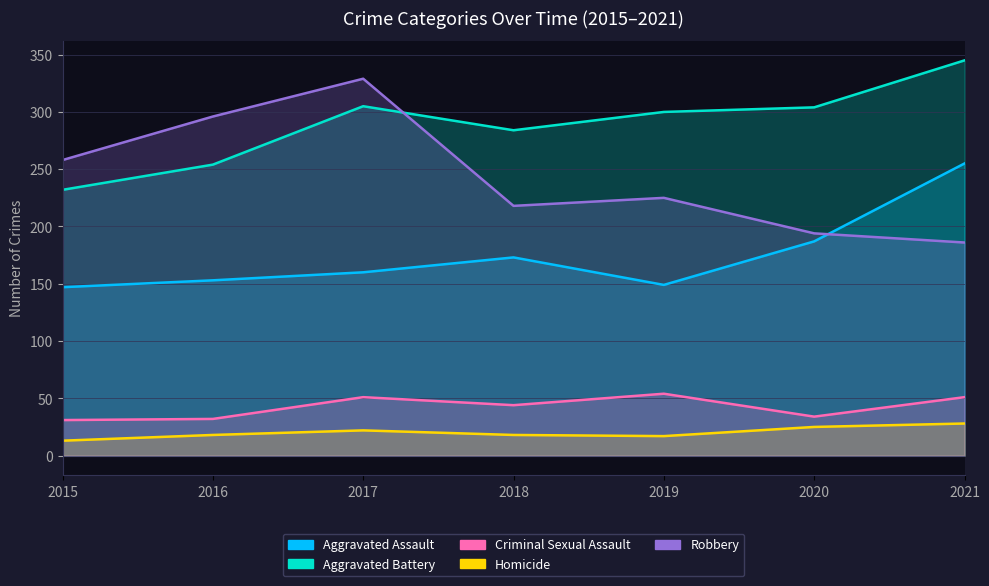

At which category does Homicide reach its first local peak?

2017